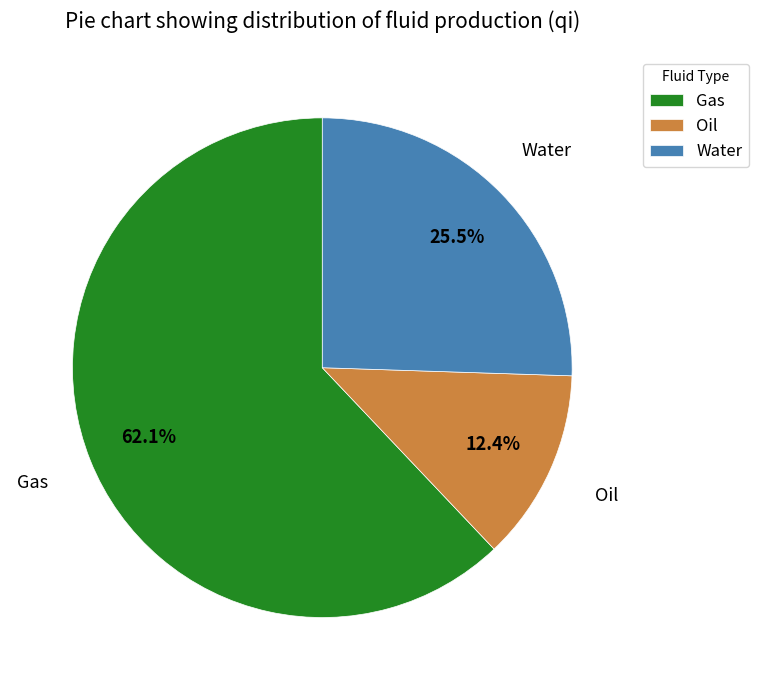

How much of the chart is everything except Gas?

37.9%